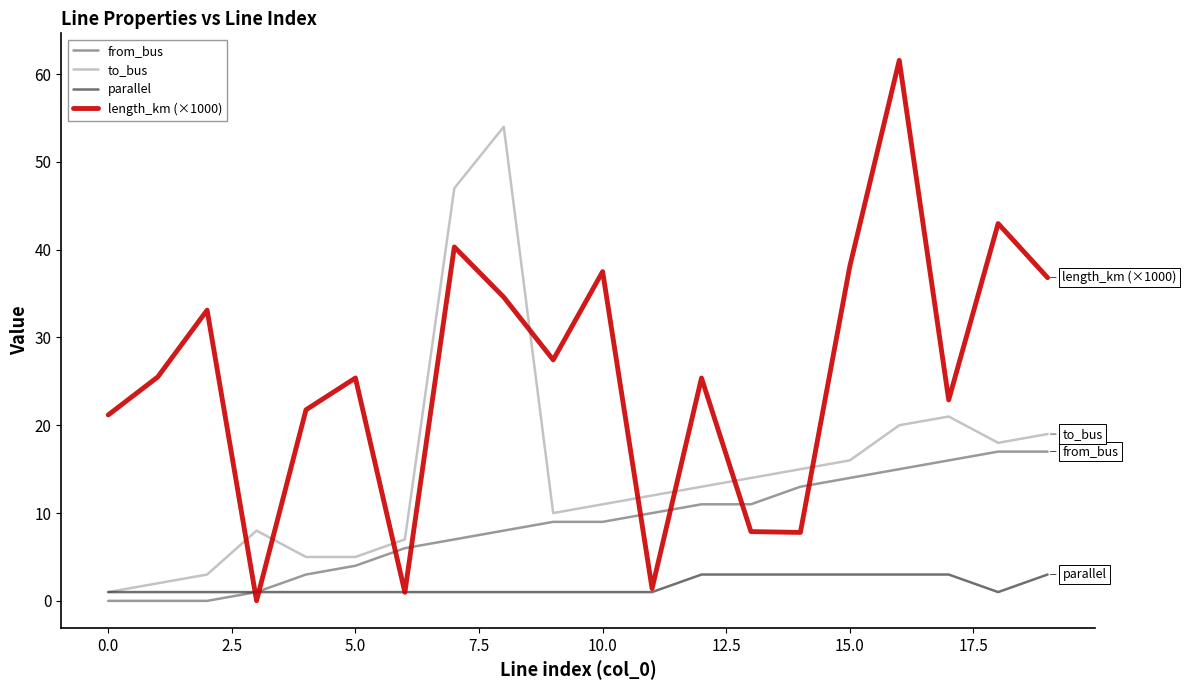

Rank the series by their average value, from lowest to highest.

parallel, from_bus, to_bus, length_km (×1000)